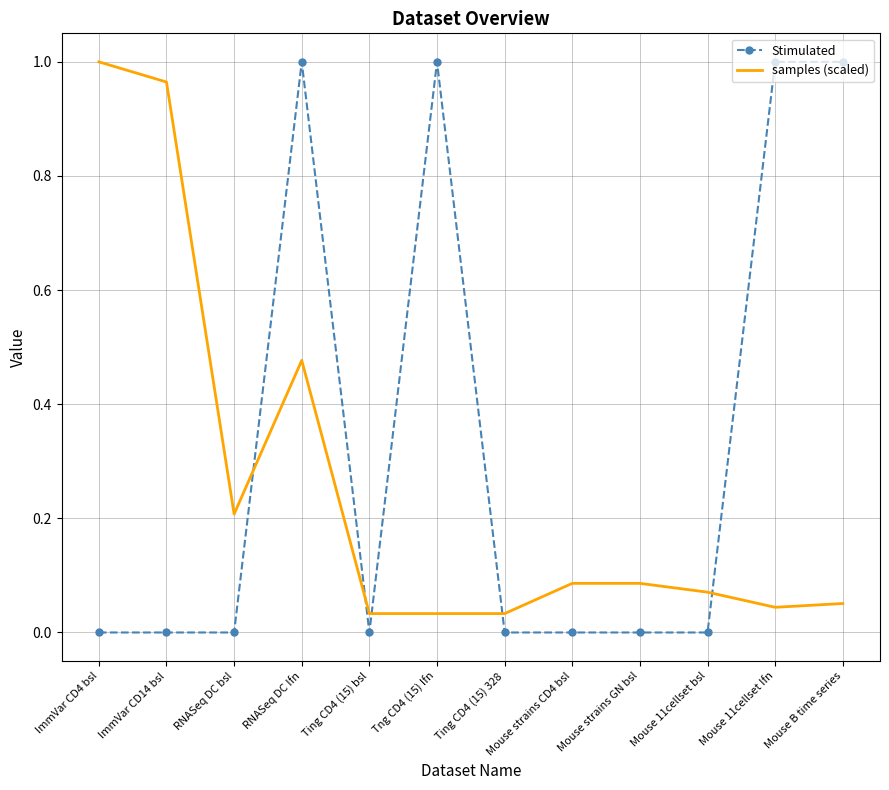

Which series ends up on top after the final intersection of samples (scaled) and Stimulated?

Stimulated